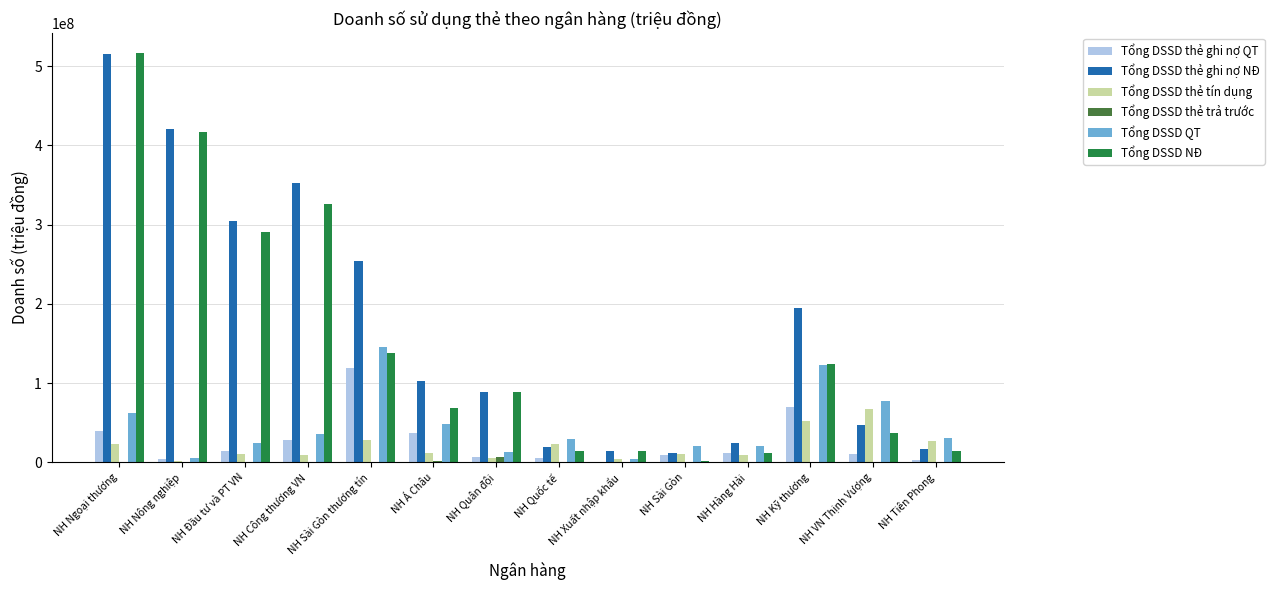

What is the sum of all Tổng DSSD QT values?

638435371